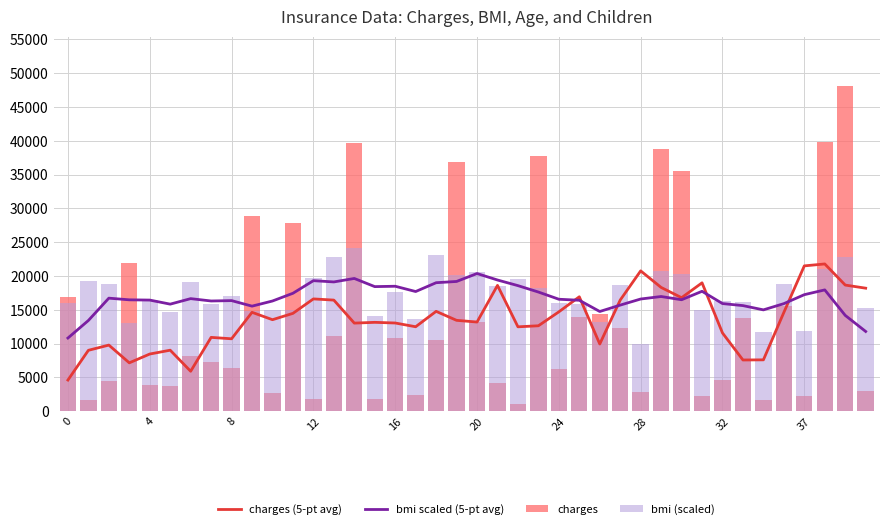

What is the greatest value displayed?

48173.4